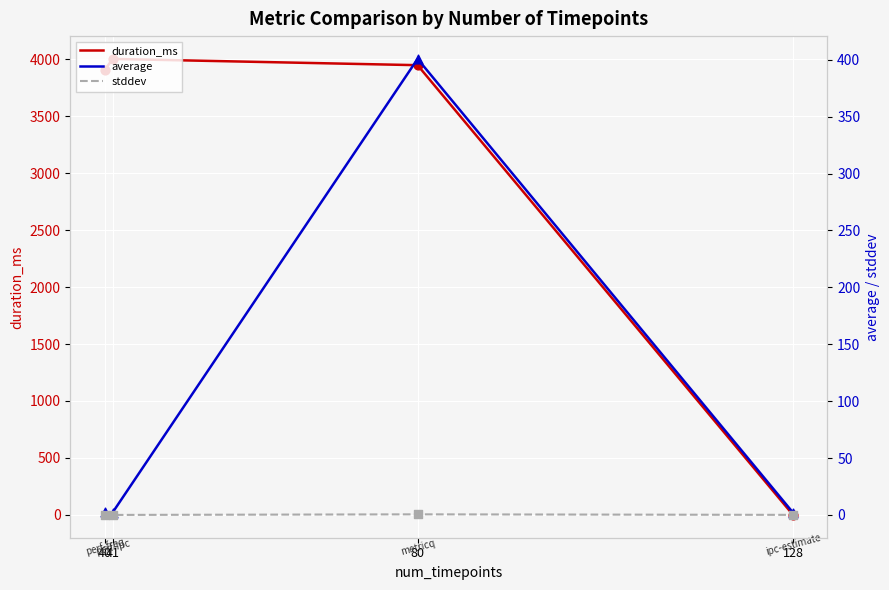

At how many categories does at least one series exceed 1646?

3